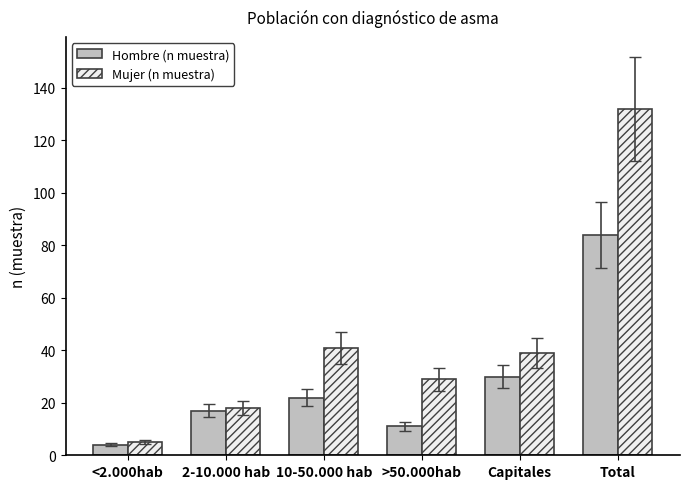

The value of Mujer (n muestra) at 2-10.000 hab is 18. True or false?

True